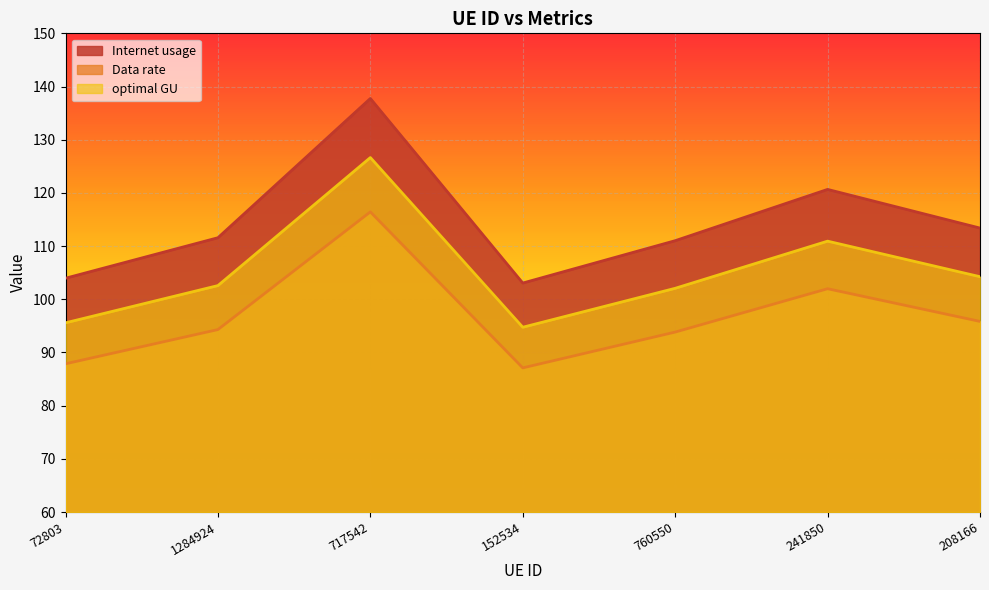

Which series has the largest range (max minus min)?

Internet usage